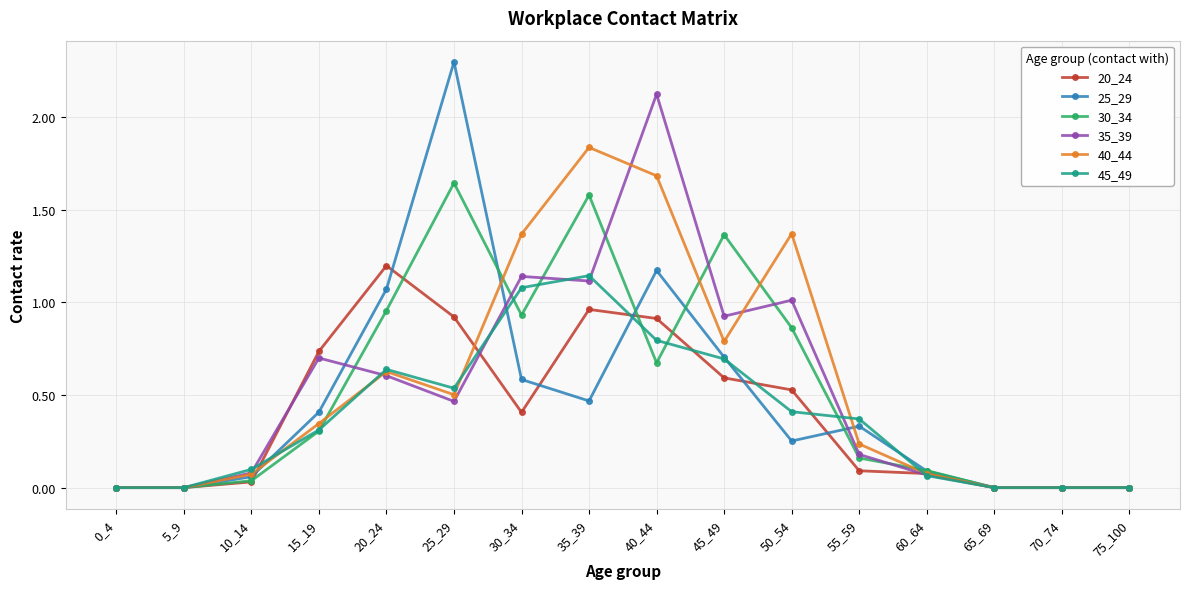

Where is the first local maximum for 35_39?

15_19